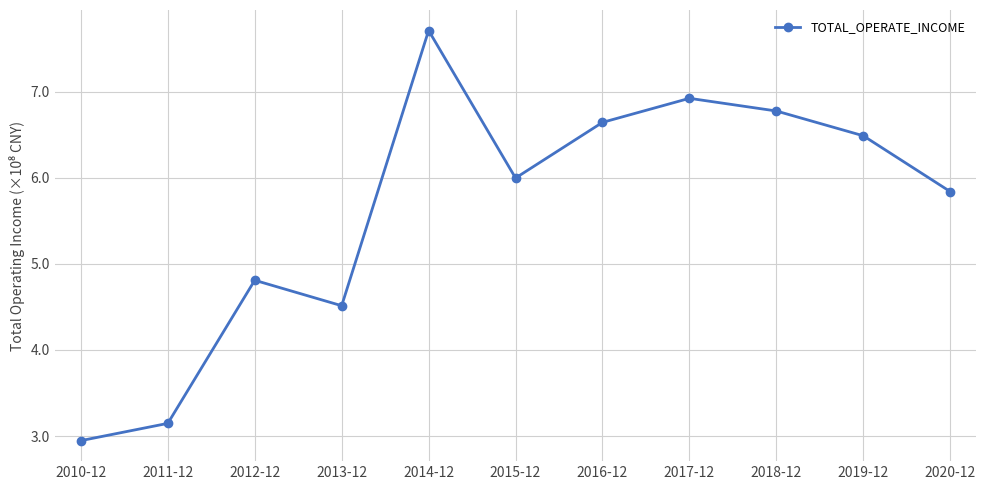

True or false: the data shows 6.9 at 2017-12.

True